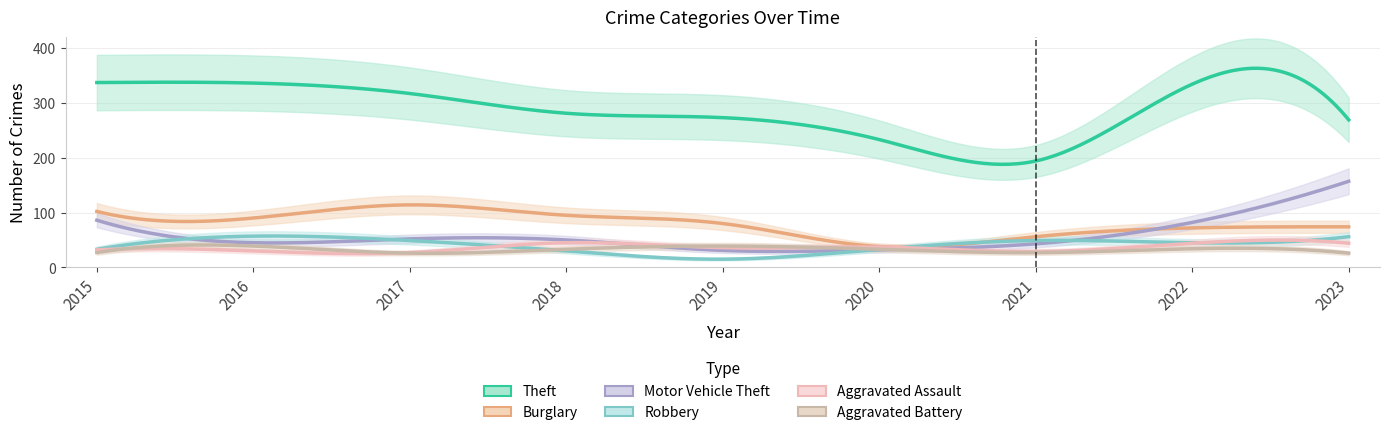

True or false: Theft and Burglary cross at least once.

False